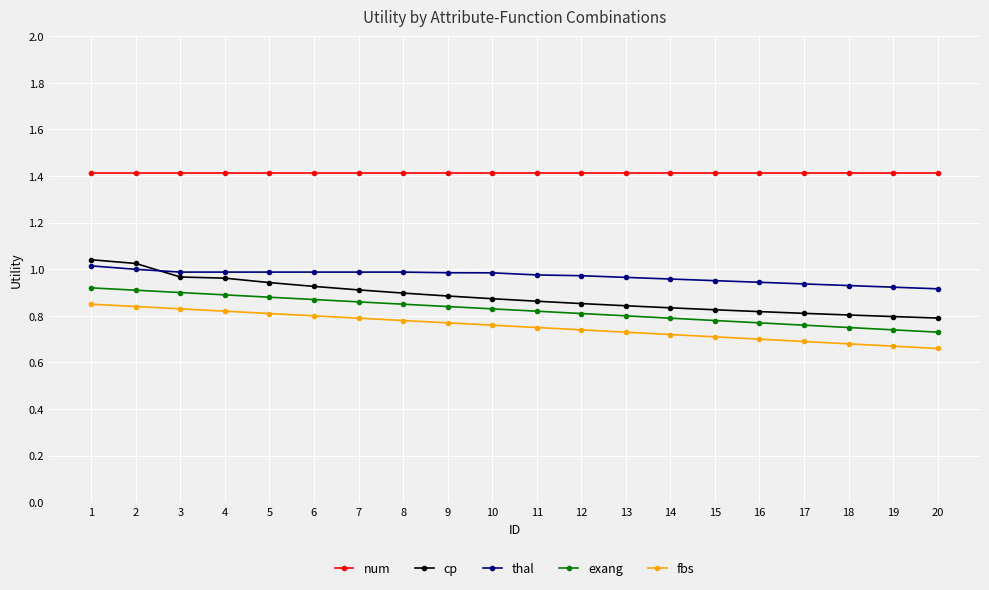

True or false: fbs and thal intersect in this chart.

False